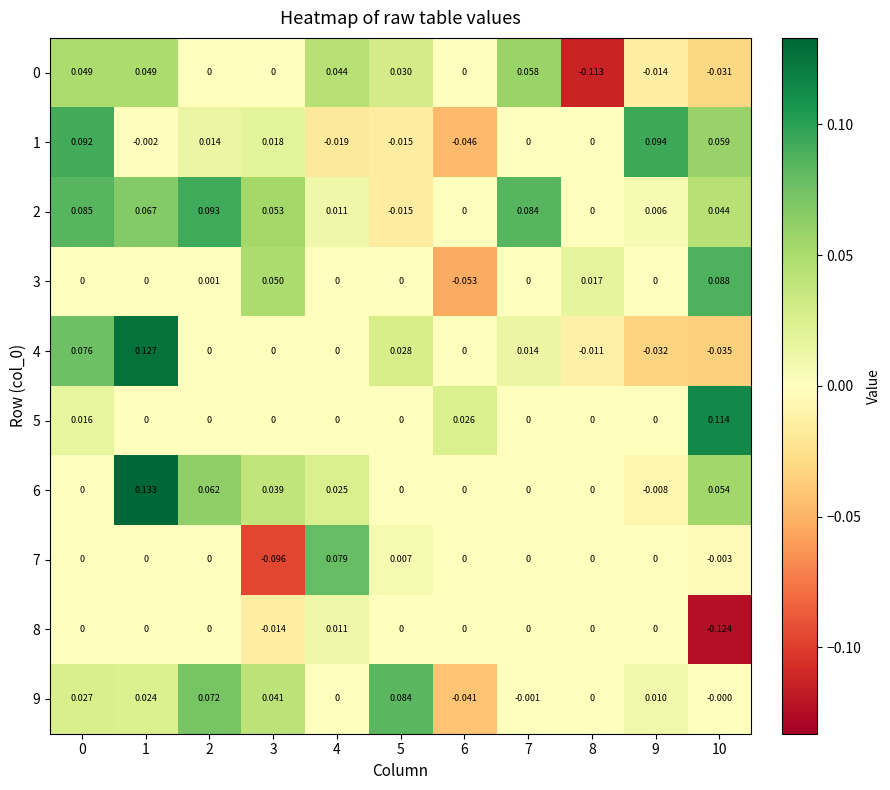

Is the value of 5 at 10 greater than the value of 2 at 6?

Yes